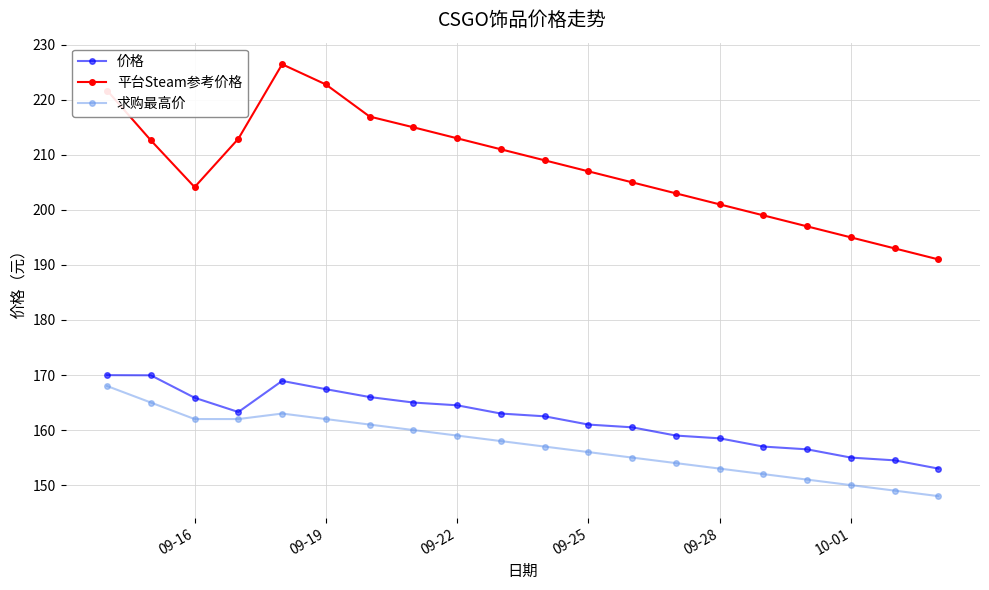

What is the difference between the maximum and second lowest values in the 价格 series?

15.5